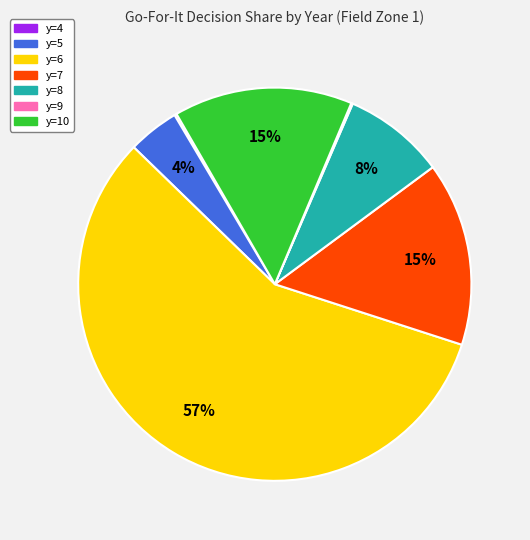

Which category has the biggest portion of the pie?

y=6